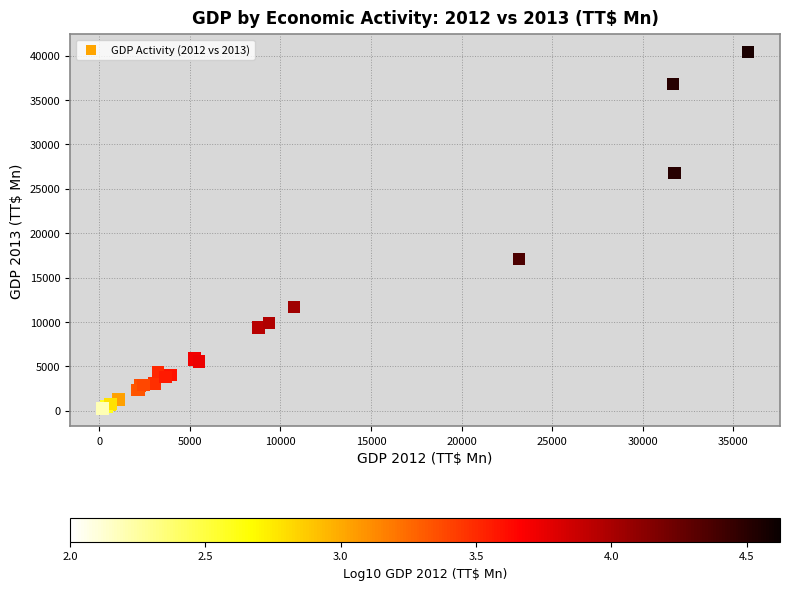

What Y value in the scatter plot is closest to 20305?

17087.9